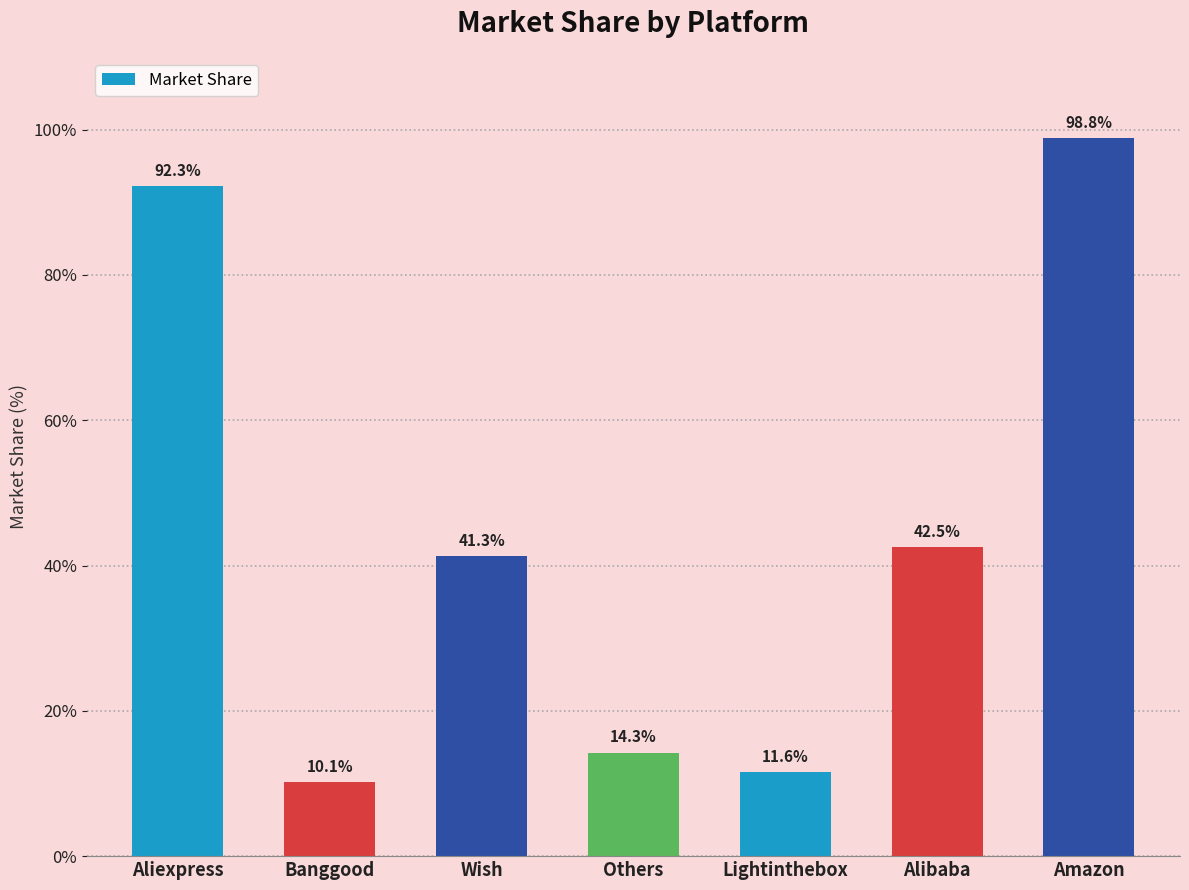

The chart shows a value of 42.5 at Alibaba. True or false?

True